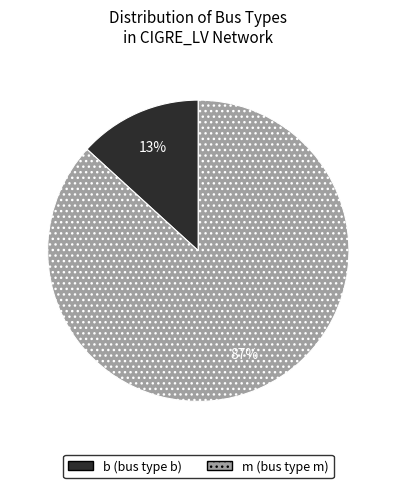

What is the smallest slice in the pie chart?

b